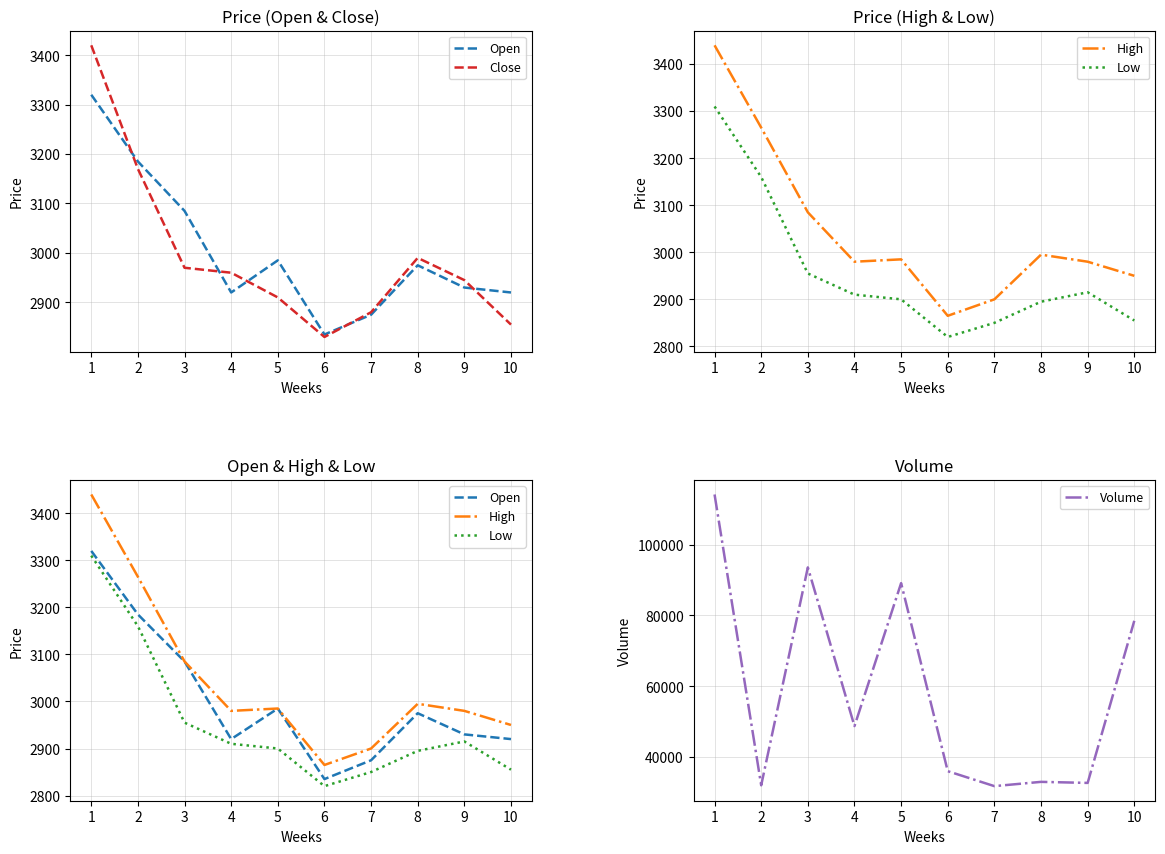

True or false: Low has more than 1 points higher than both neighbors.

False